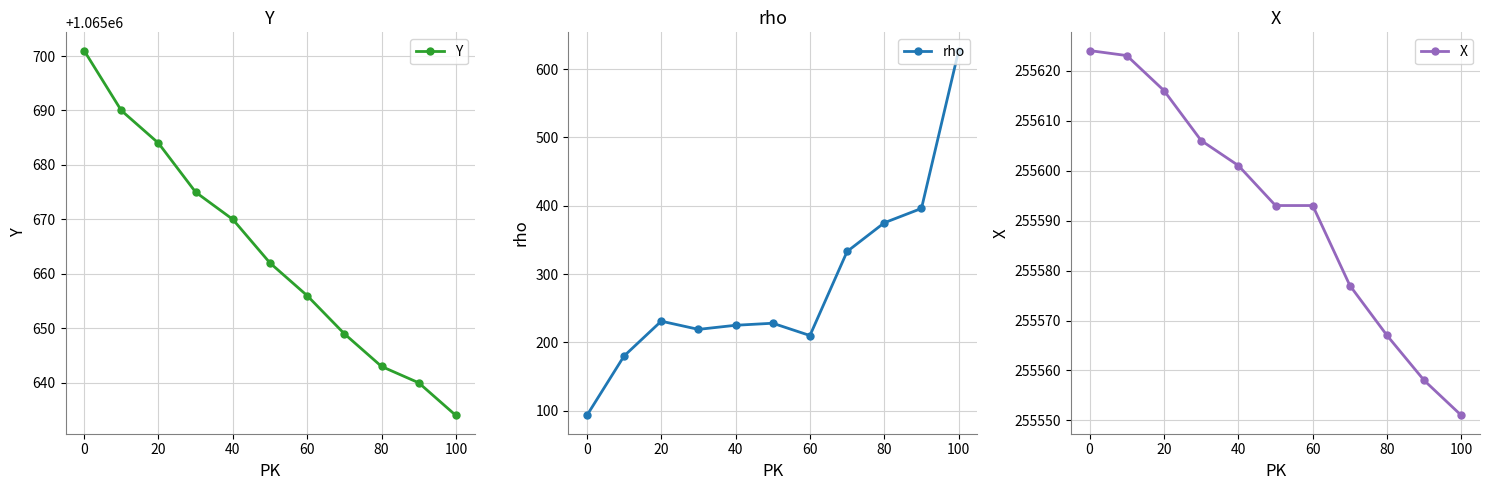

Which category has the lowest value in the X series?

100